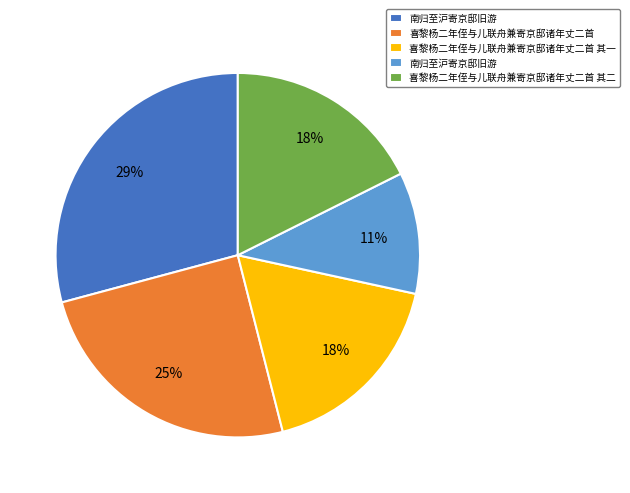

To the nearest percent, what is the average slice percentage?

20%